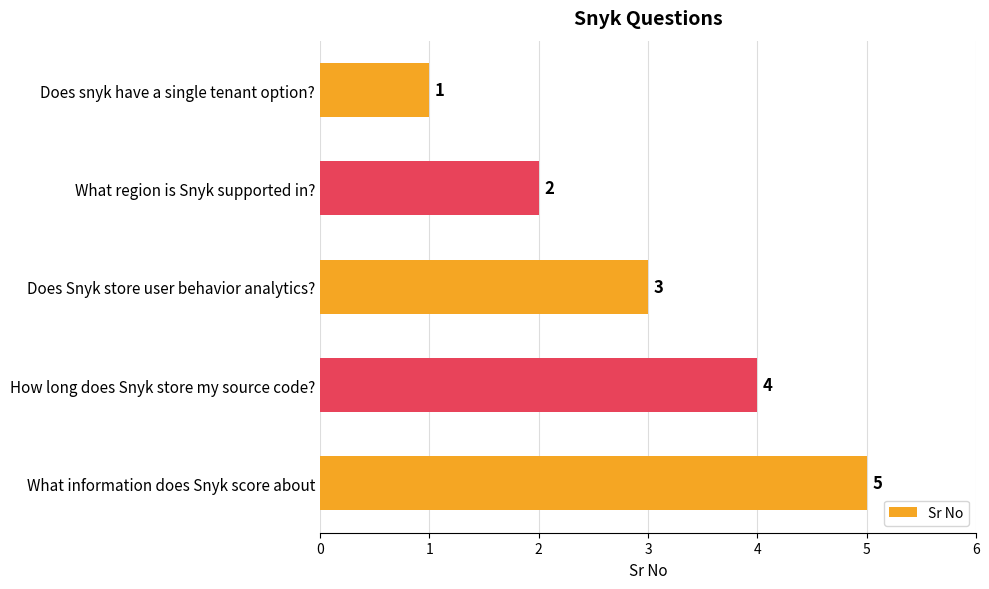

What is the label of the 1st bar from the bottom?

What information does Snyk score about